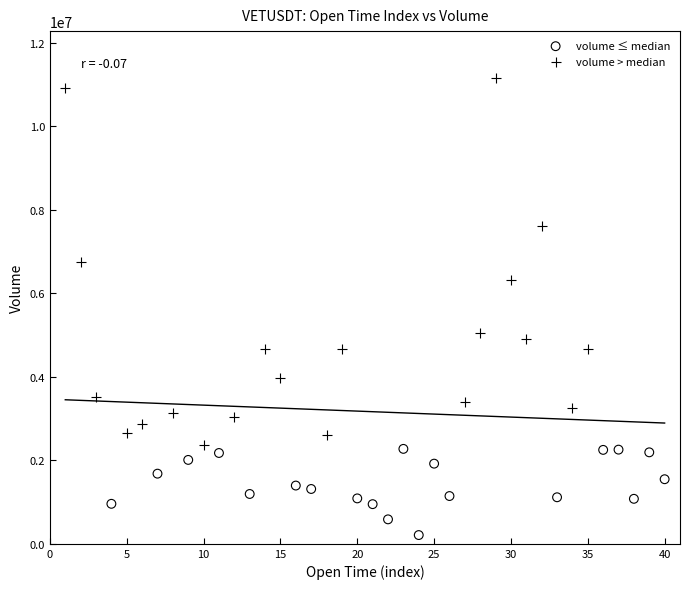

Which series contains the lowest Y value?

volume ≤ median